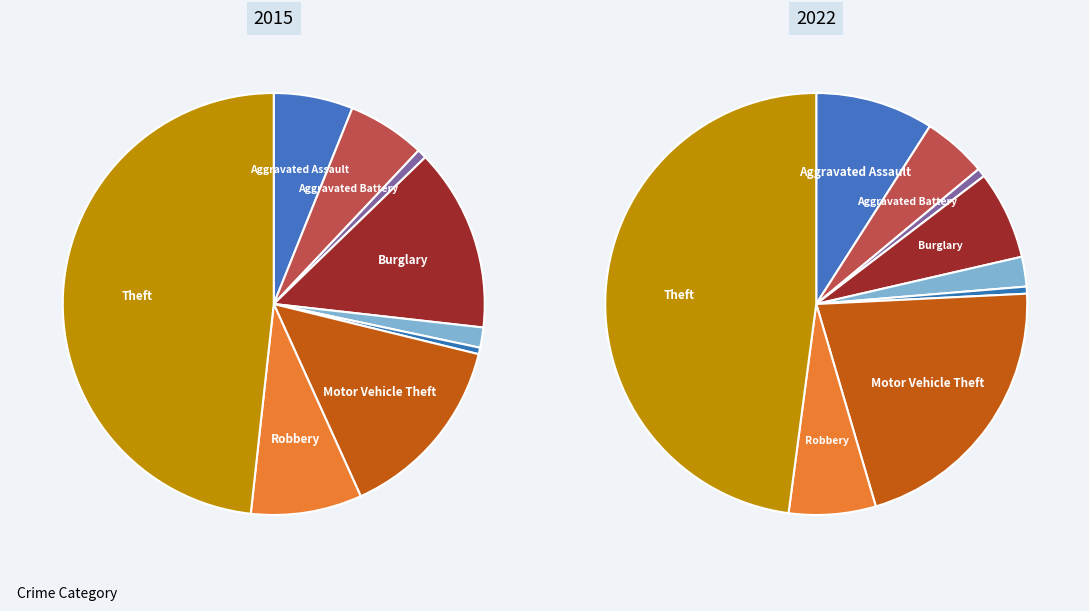

To the nearest percent, what is the average slice percentage?

11%